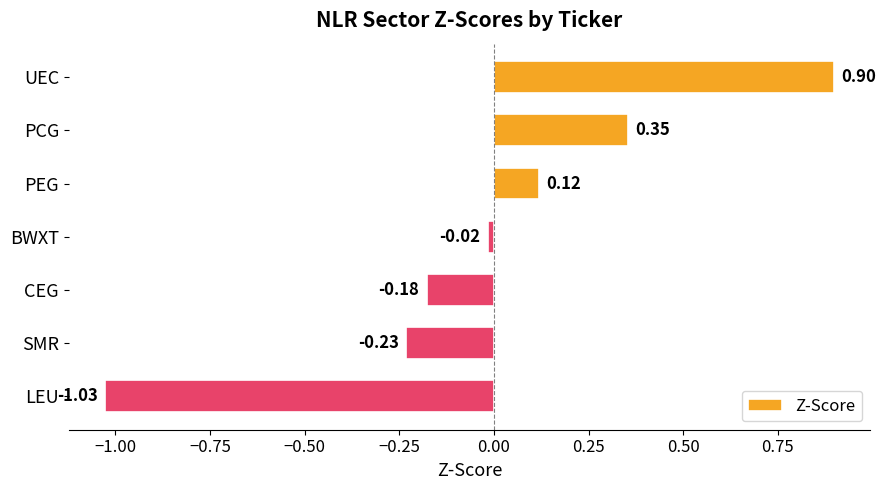

How many values are below 0?

4